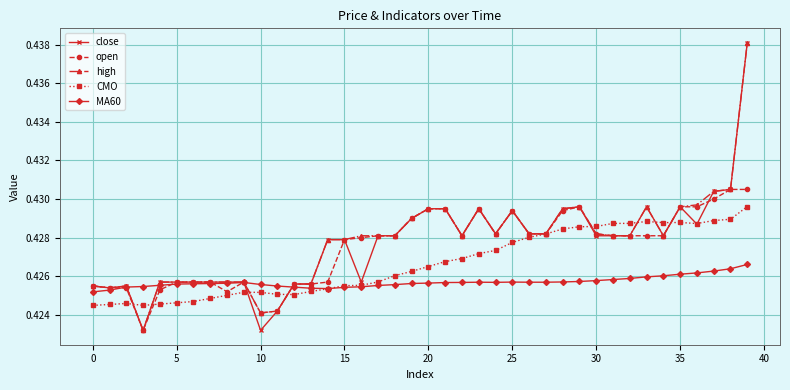

Count the CMO values in the range 0 to 1.

40